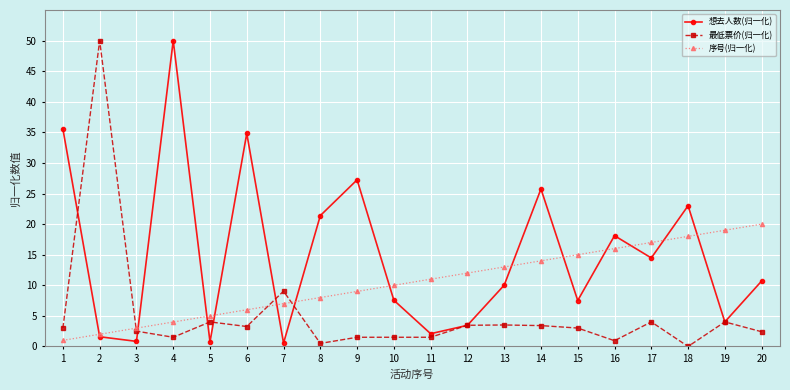

What is the maximum value for 序号(归一化)?

20.0